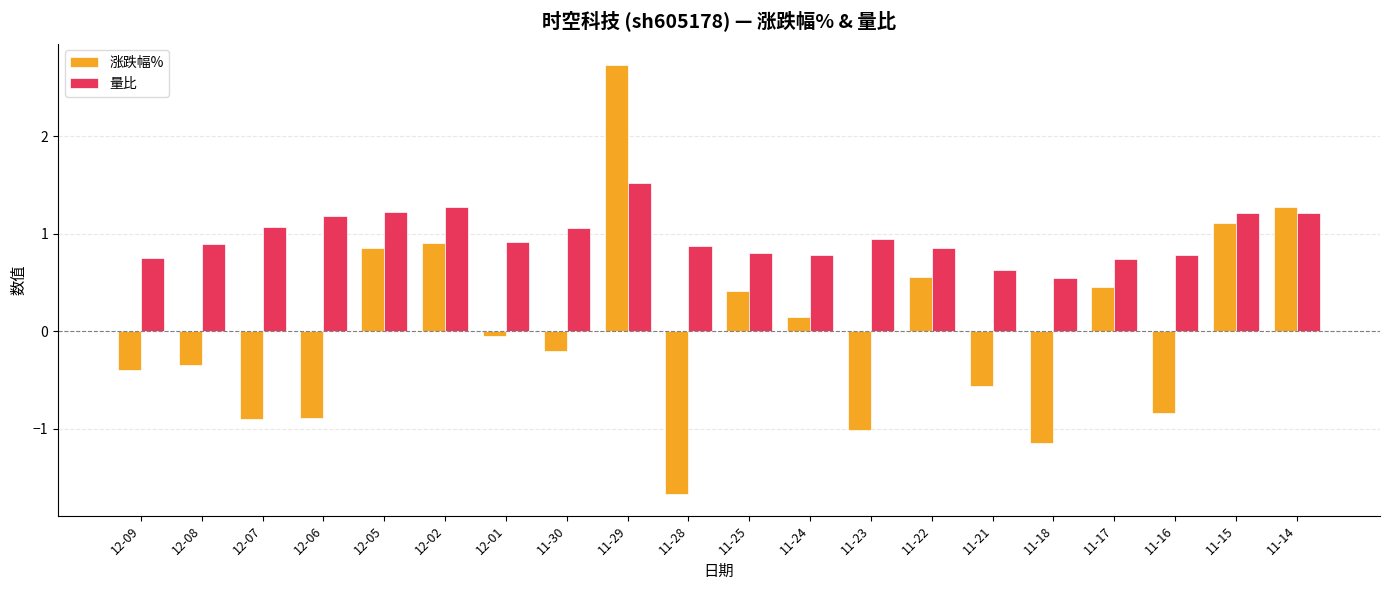

Between 11-30 and 11-29, which series saw the biggest shift?

涨跌幅%